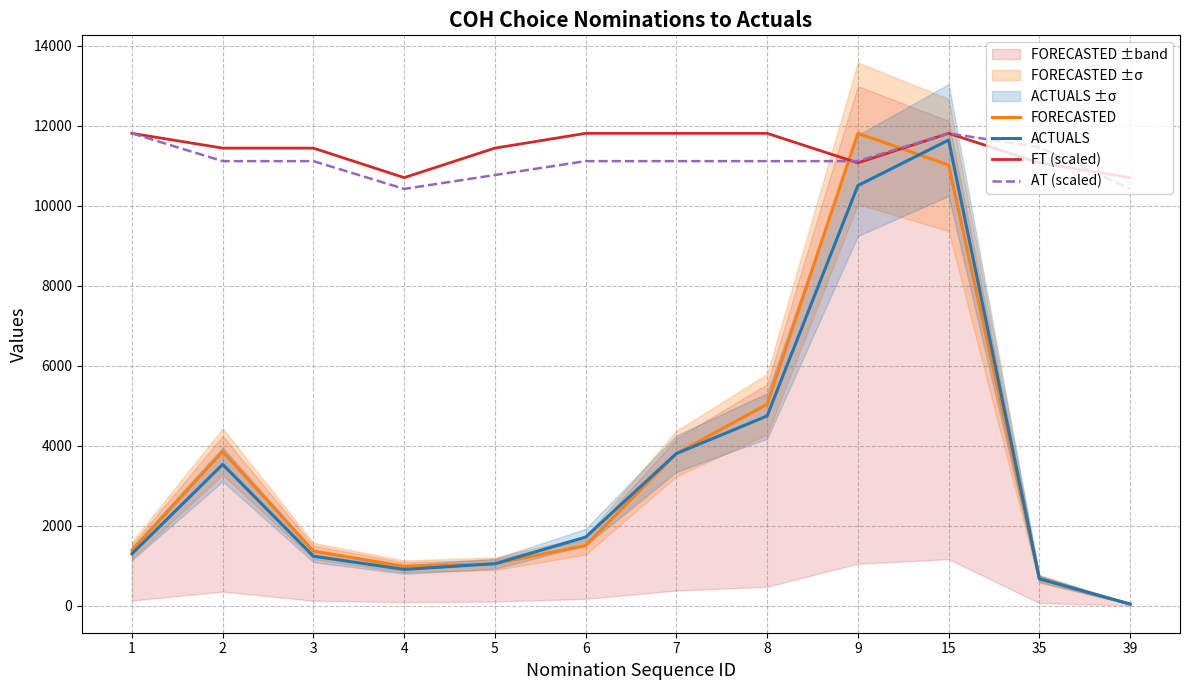

Is it true that AT (scaled) equals 2970.5 at 7?

False